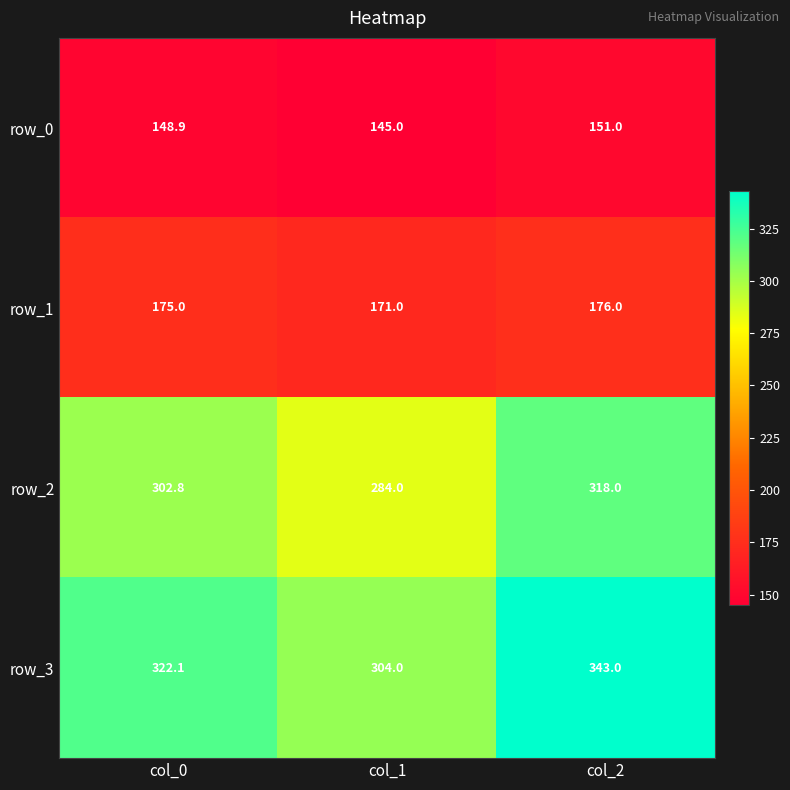

At how many categories does at least one series exceed 283?

3